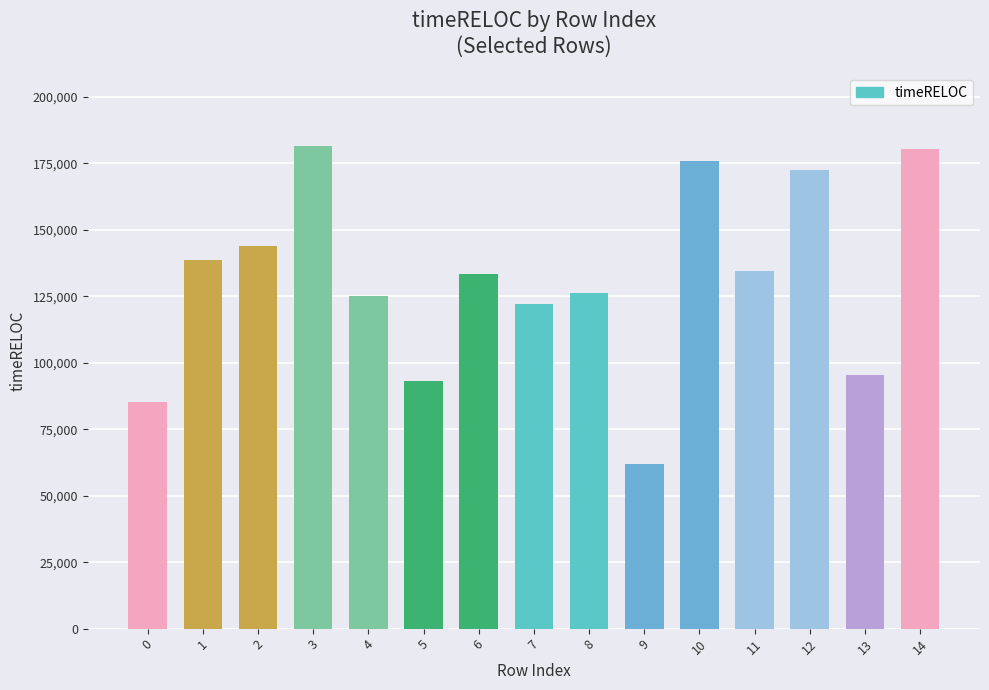

What is the value of the 4th bar from the left?

181600